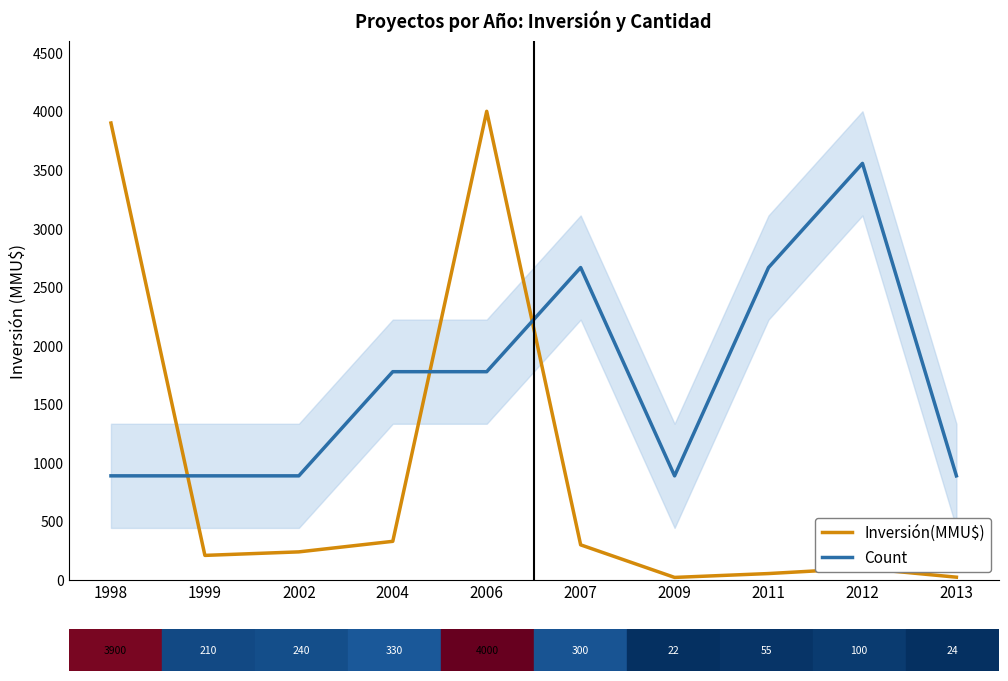

What is the approximate value of Inversión(MMU$) at 2009?

22.0